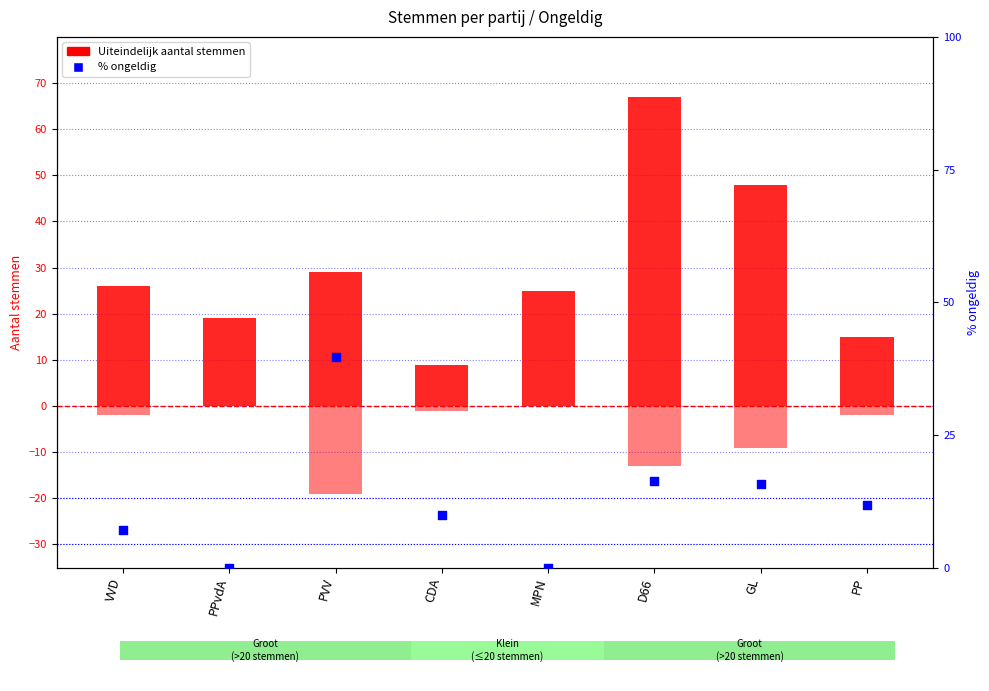

At how many categories does at least one series exceed 41?

2